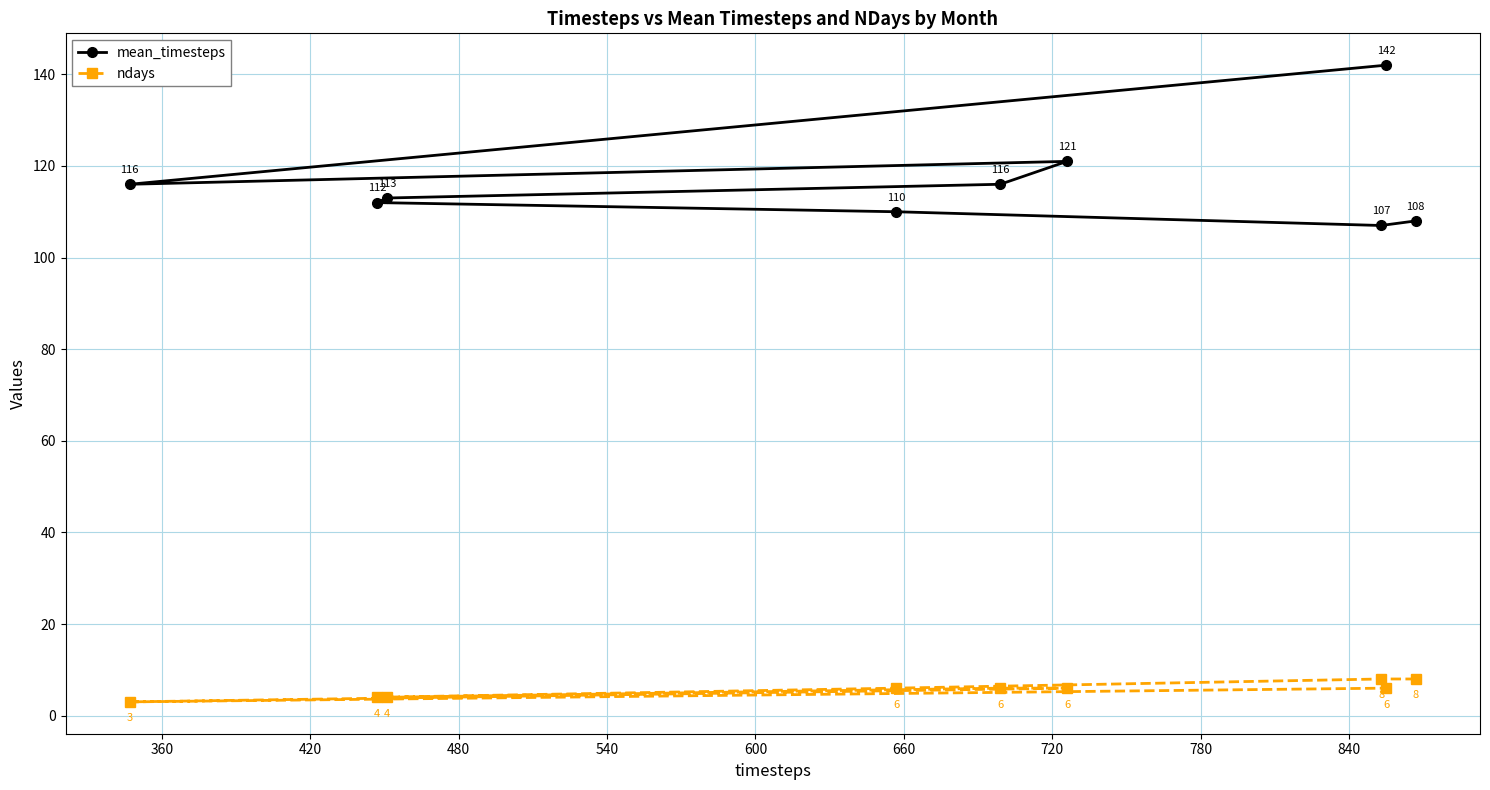

Count the number of categories in the chart.

9